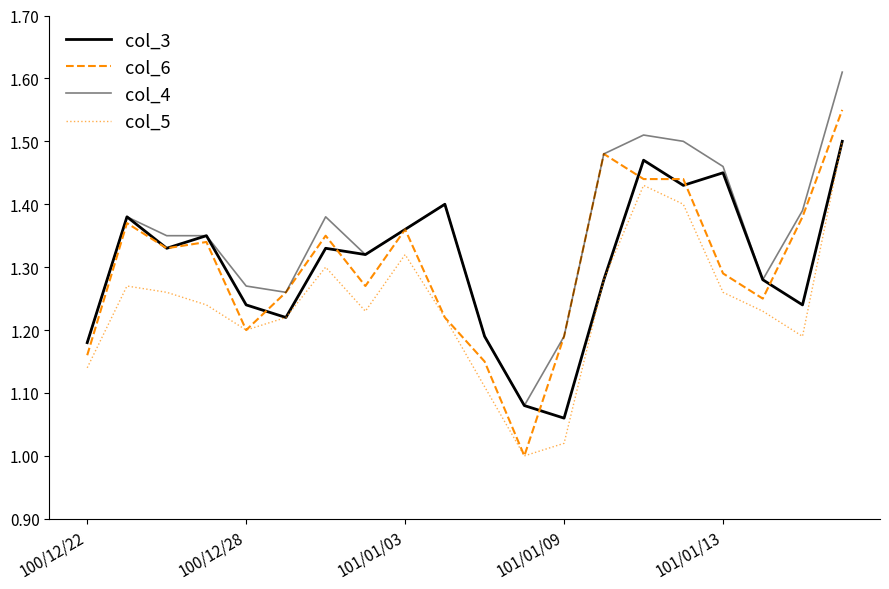

What is the sum of all col_6 values?

26.0